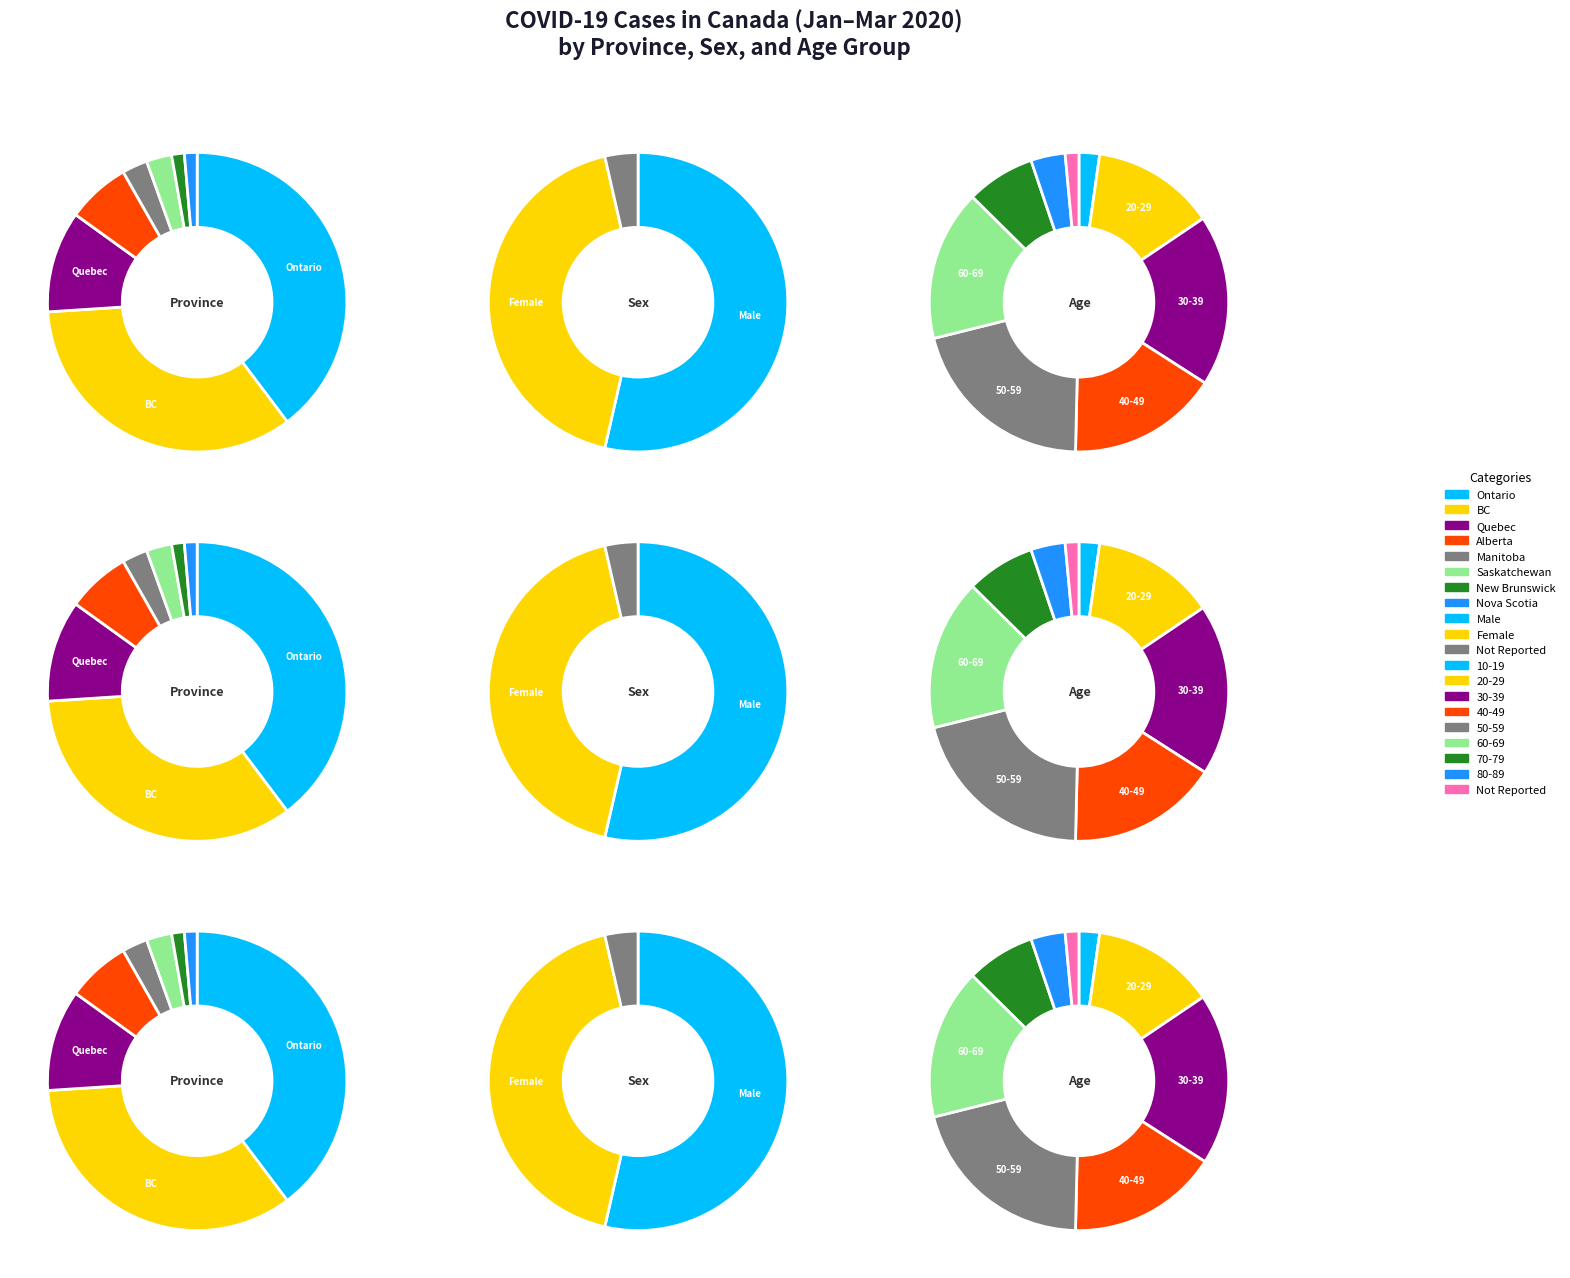

To the nearest percent, what percentage of the pie is 50-59?

21%